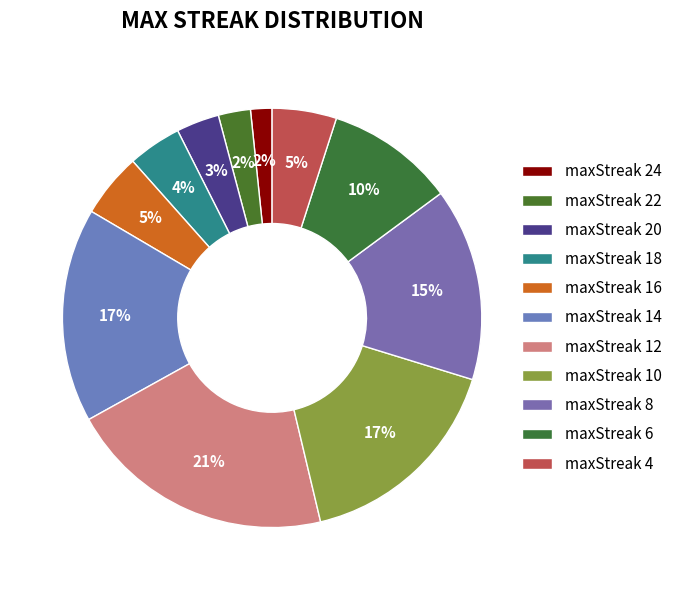

Count the number of slices in the pie.

11